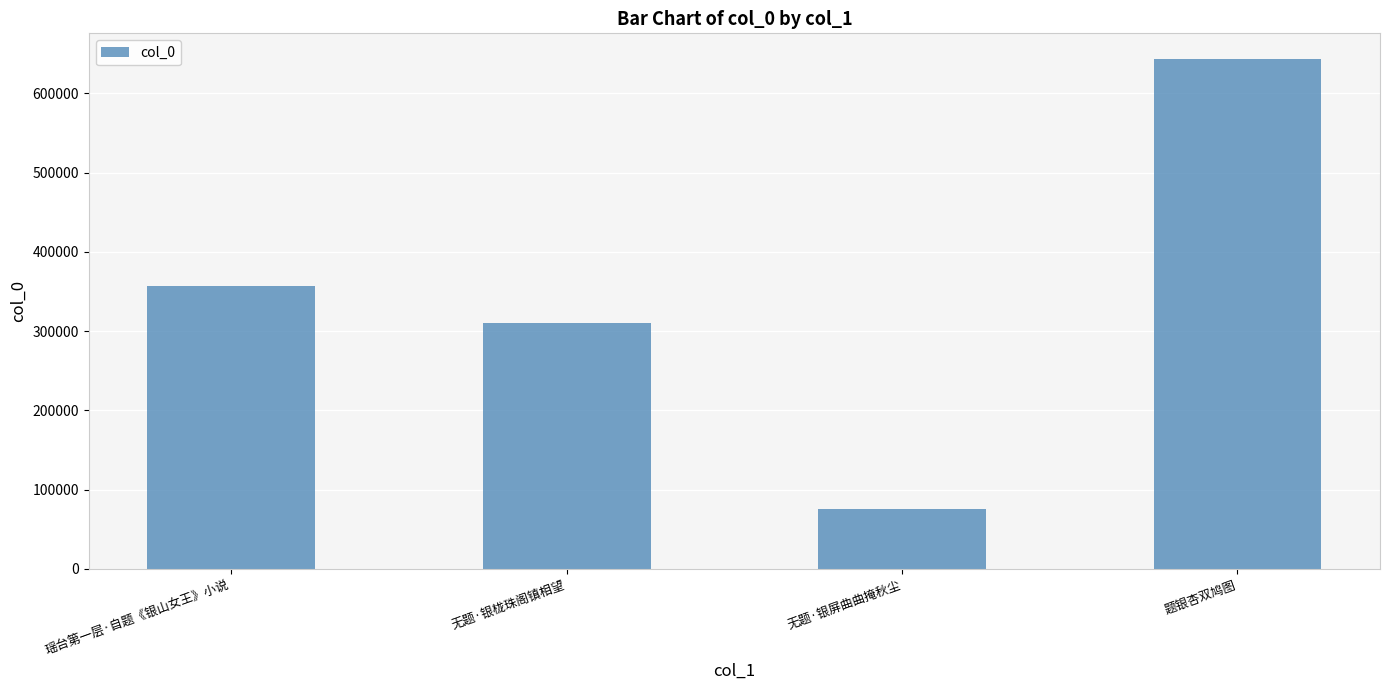

What is the difference between the values at 无题·银栊珠阁镇相望 and 无题·银屏曲曲掩秋尘?

234872